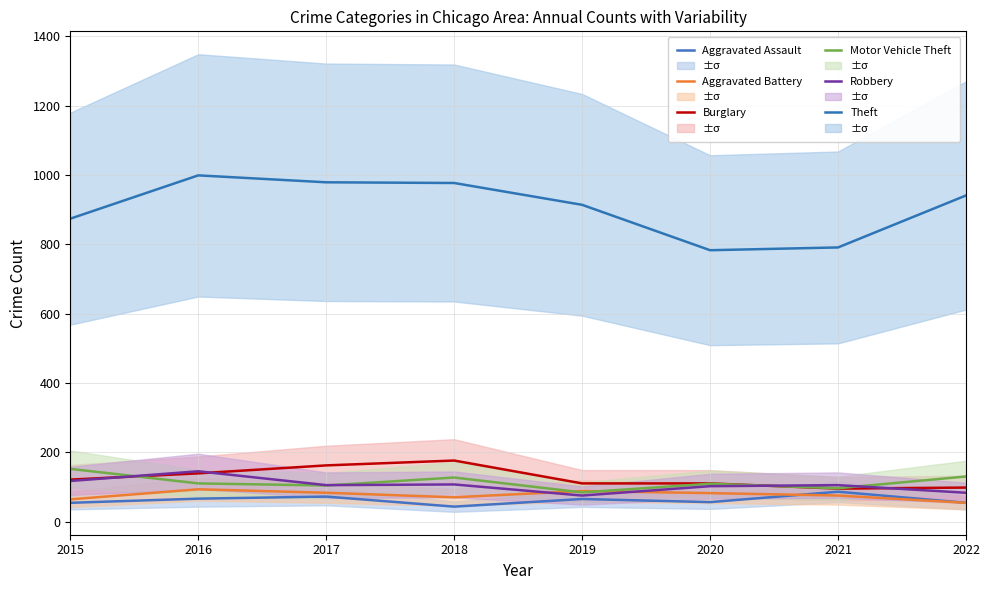

What is the difference between the highest and lowest values at 2015?

820